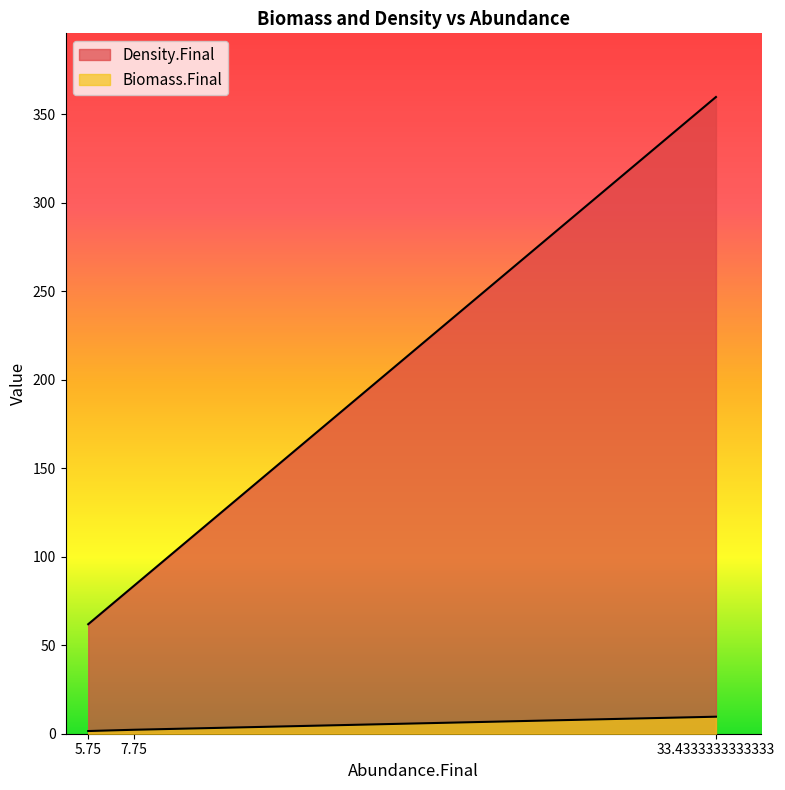

How many distinct data groups are displayed?

2